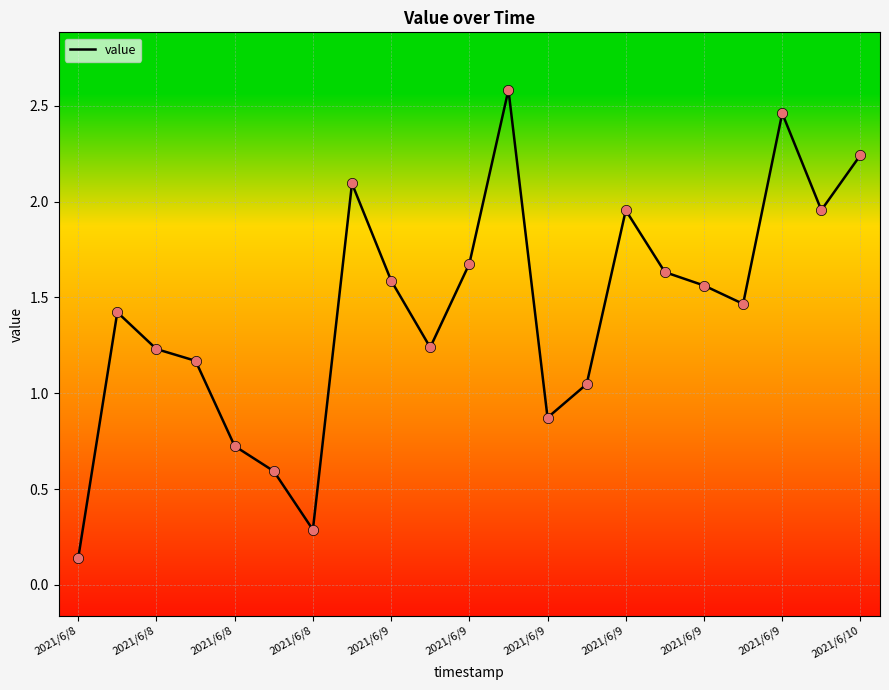

What is the maximum value shown in the chart?

2.6